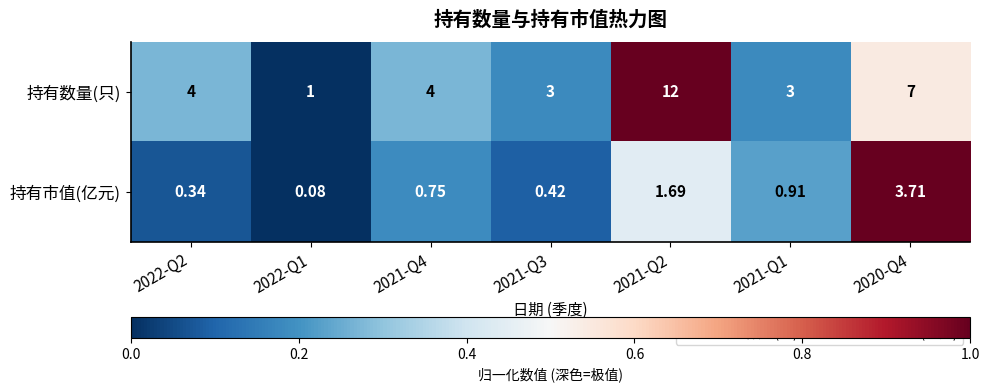

Rank the series by their maximum value, from lowest to highest.

持有市值(亿元), 持有数量(只)